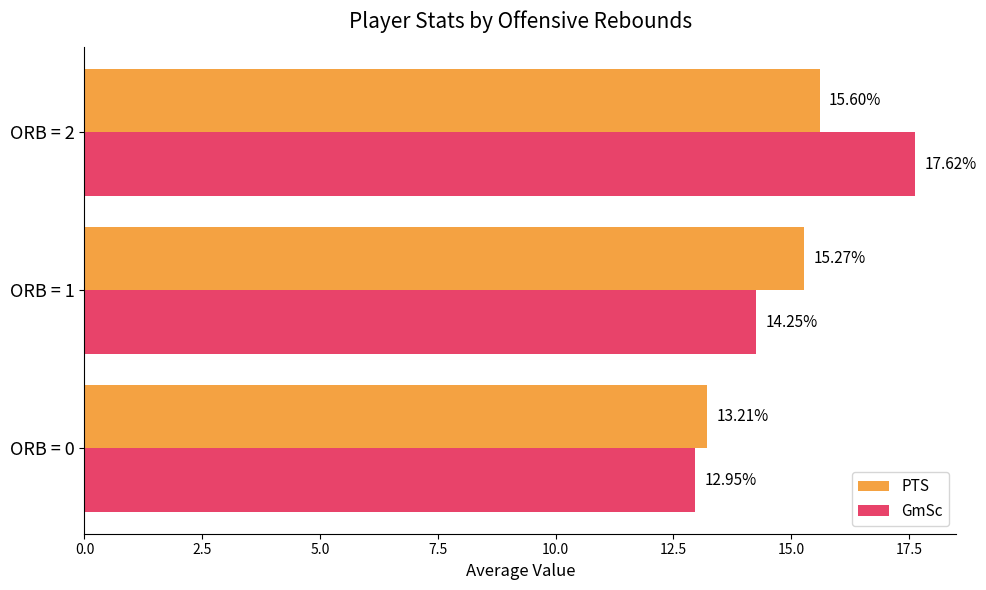

Rank the categories by GmSc value from highest to lowest.

ORB = 2, ORB = 1, ORB = 0